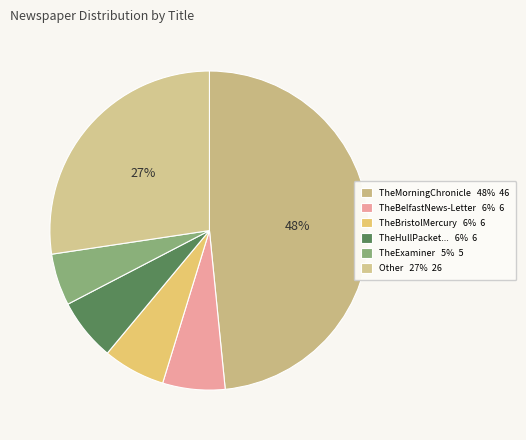

How many segments does this pie chart have?

6